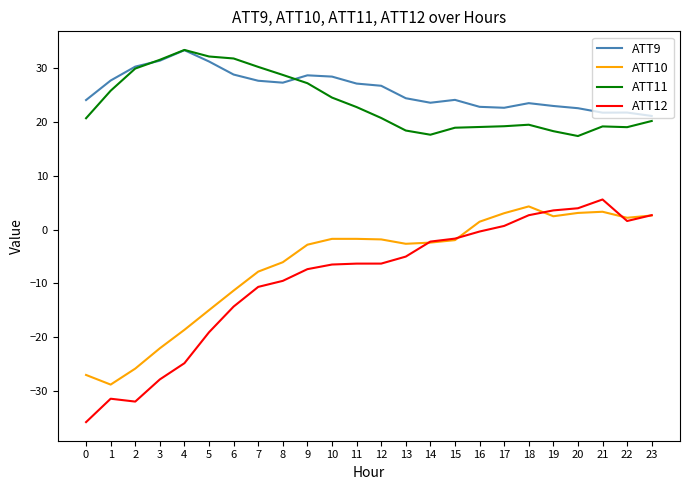

Rank the series at 0 from highest to lowest value.

ATT9, ATT11, ATT10, ATT12